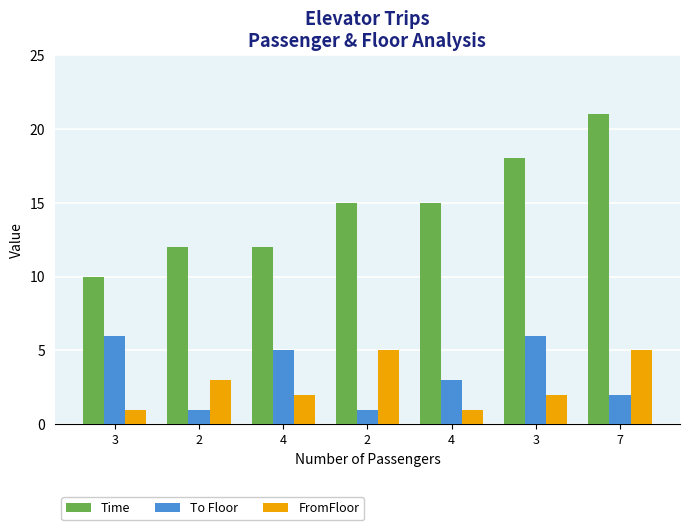

The value of To Floor at 2 is 1. True or false?

True